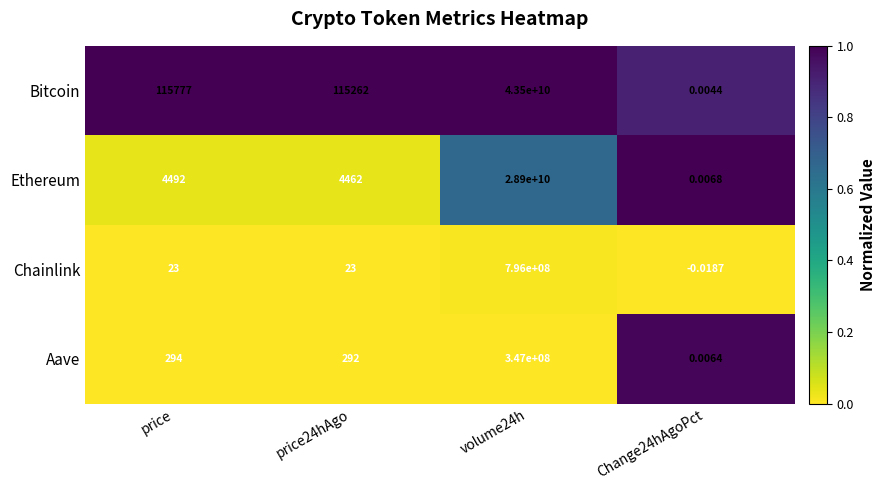

At how many categories does at least one series exceed 0?

4